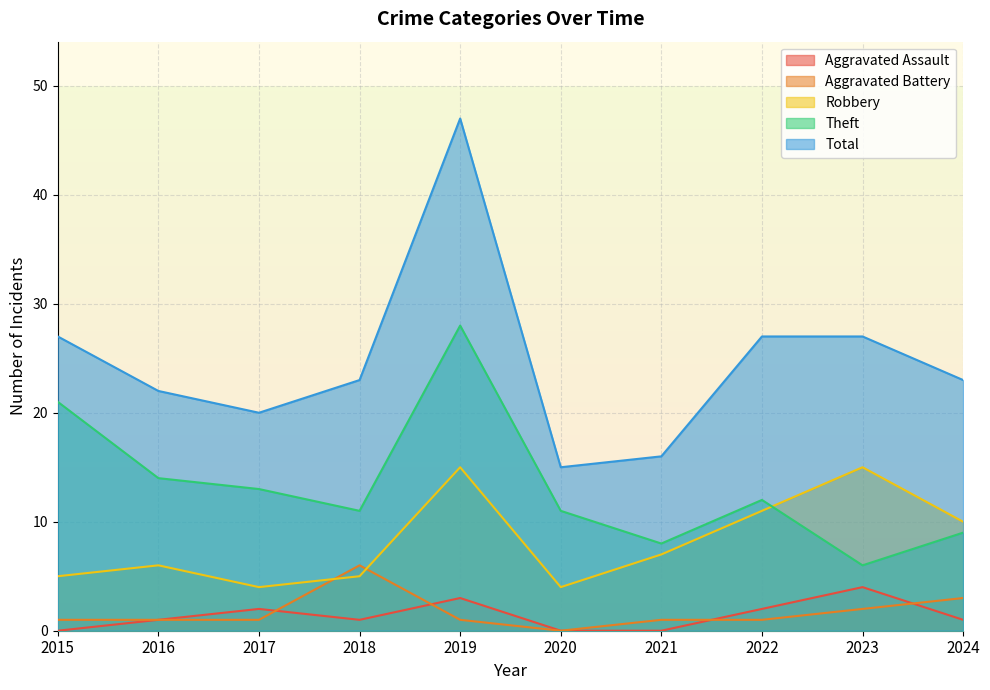

True or false: Aggravated Battery has more than 1 points higher than both neighbors.

False